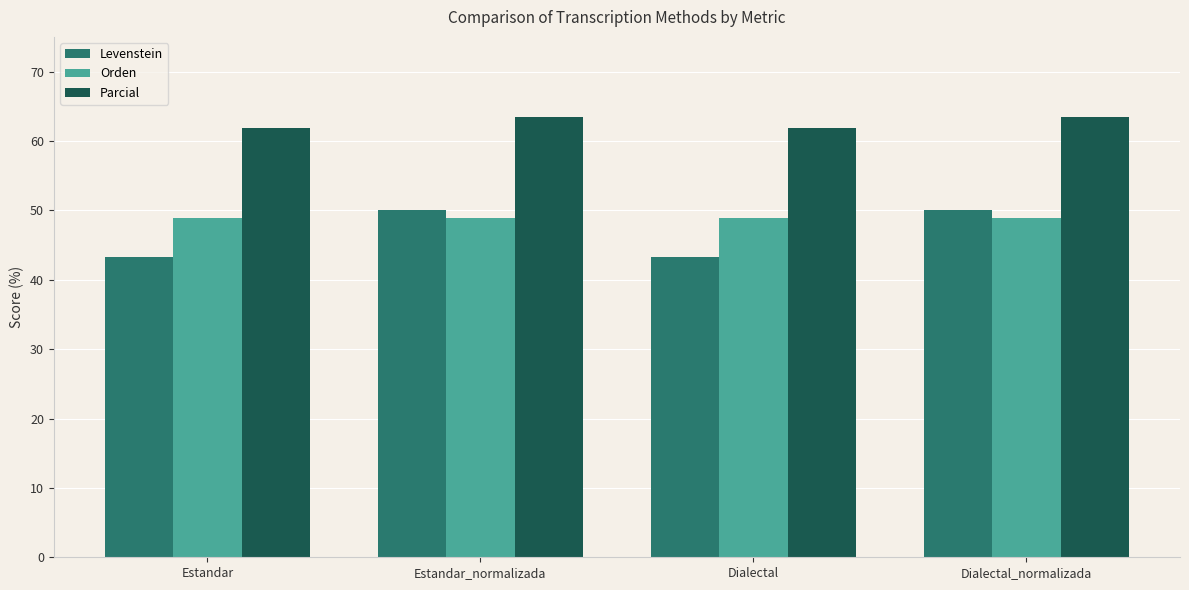

Reading left to right, list all the values displayed in this chart.

Levenstein: Estandar=43.3	Estandar_normalizada=50.0	Dialectal=43.3	Dialectal_normalizada=50.0
Orden: Estandar=48.9	Estandar_normalizada=48.9	Dialectal=48.9	Dialectal_normalizada=48.9
Parcial: Estandar=61.9	Estandar_normalizada=63.4	Dialectal=61.9	Dialectal_normalizada=63.4